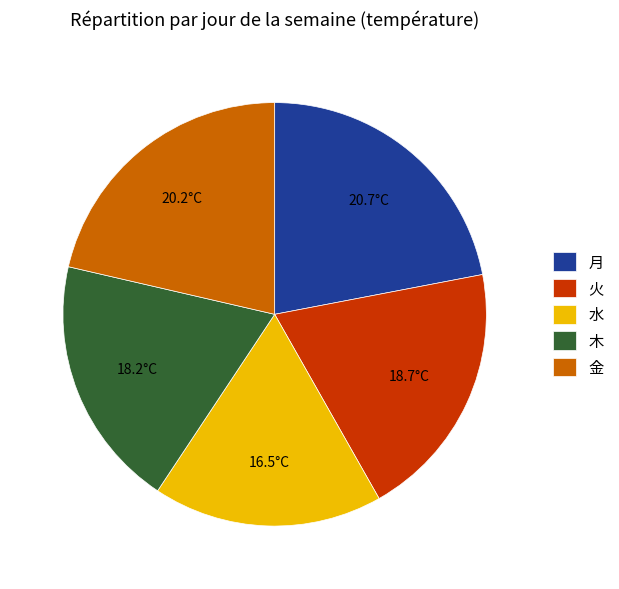

Which category has the biggest portion of the pie?

月